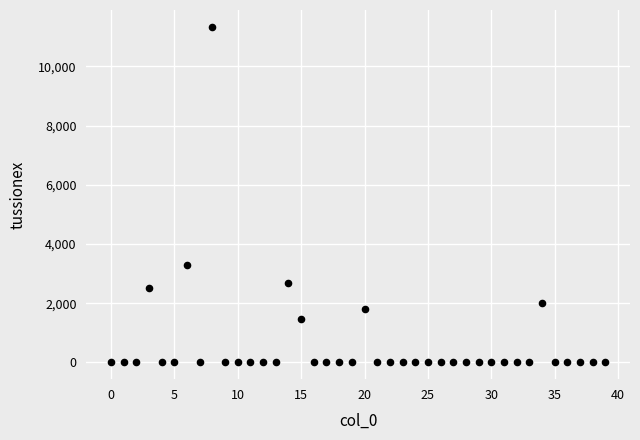

What is the range of Y values (max minus min)?

11341.8